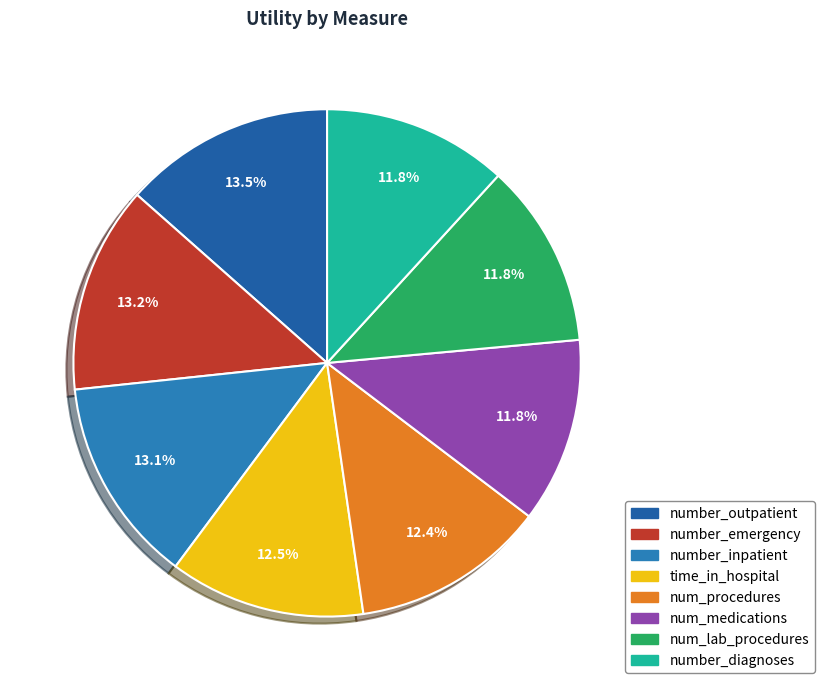

True or false: num_medications accounts for 18% of the total.

False